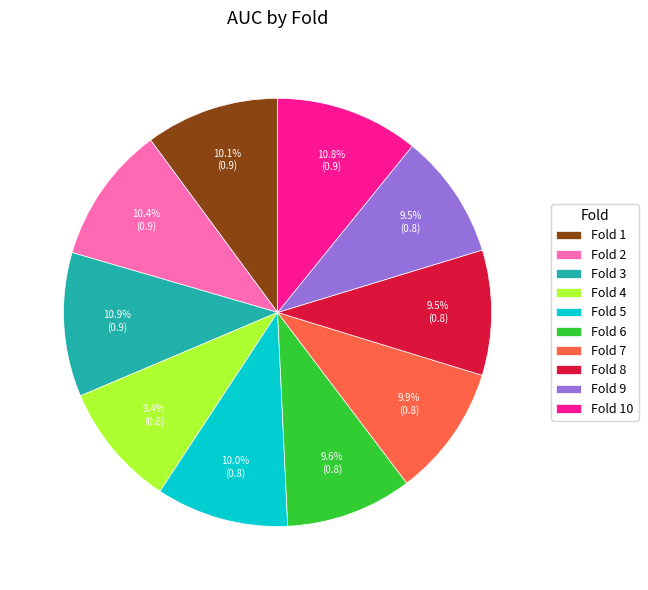

To the nearest percent, what portion does Fold 4 represent?

9%